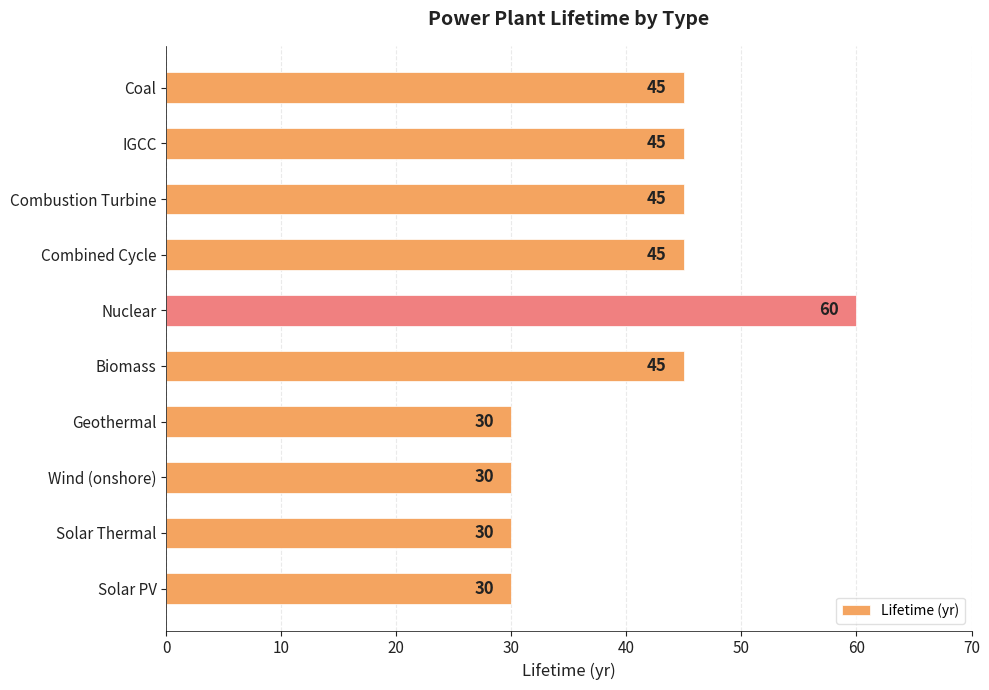

The value at Biomass is 45. True or false?

True